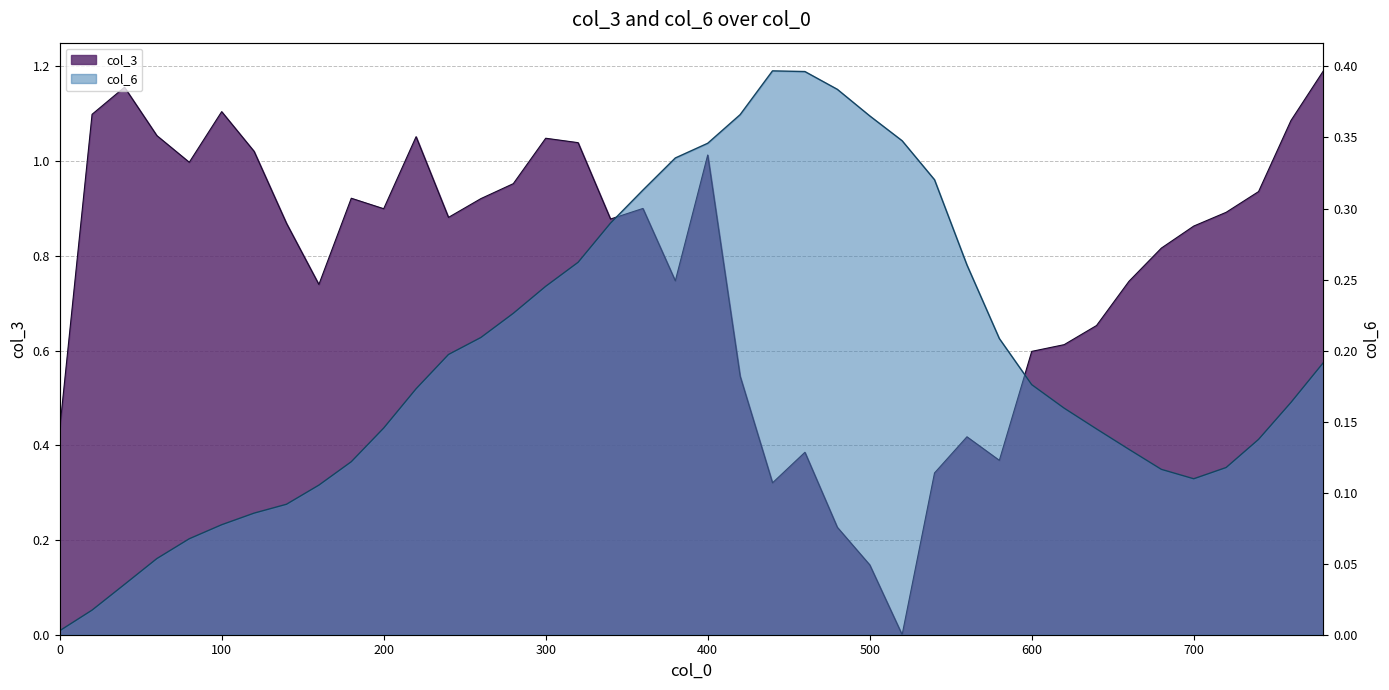

Between 100 and 200, which series saw the biggest shift?

col_3